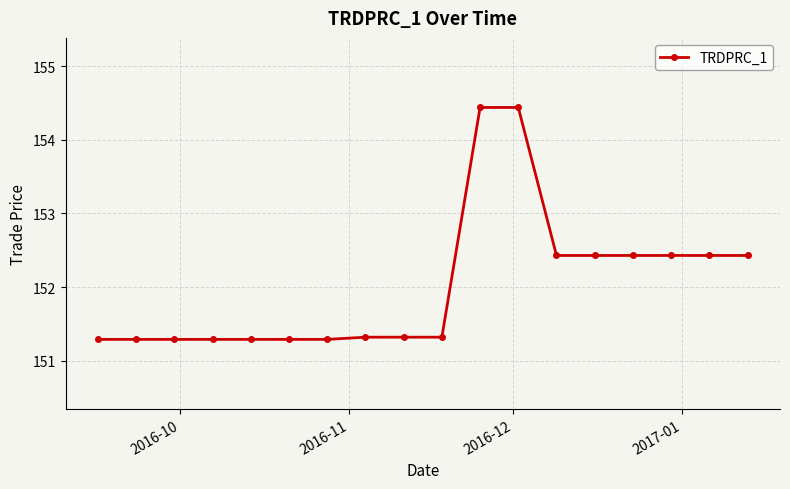

What is the minimum value shown in the chart?

151.3